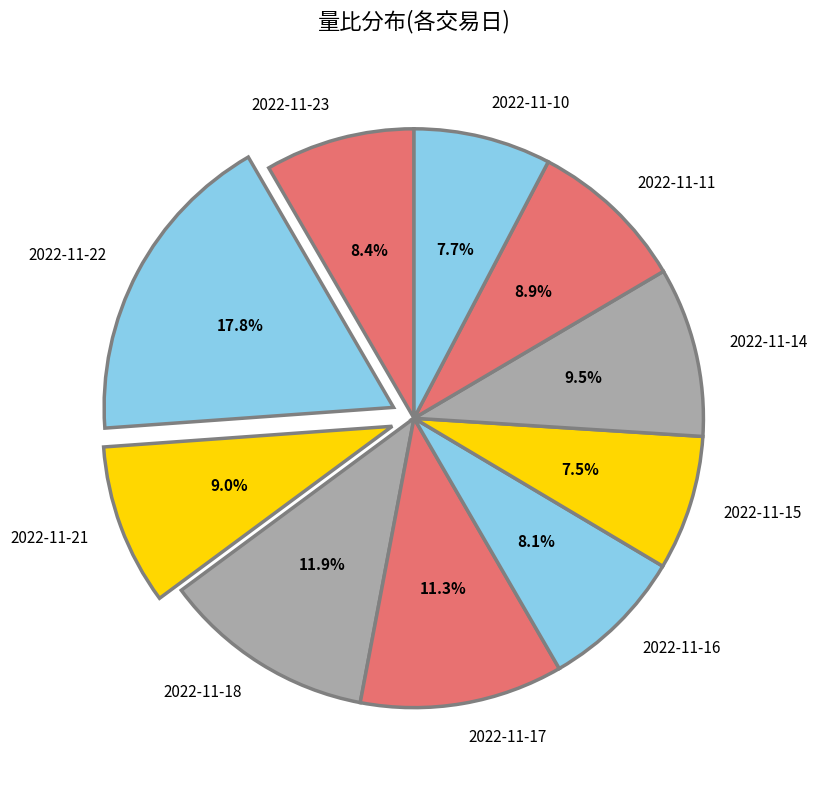

To the nearest percent, what is the difference between the largest and smallest slice percentages?

10%